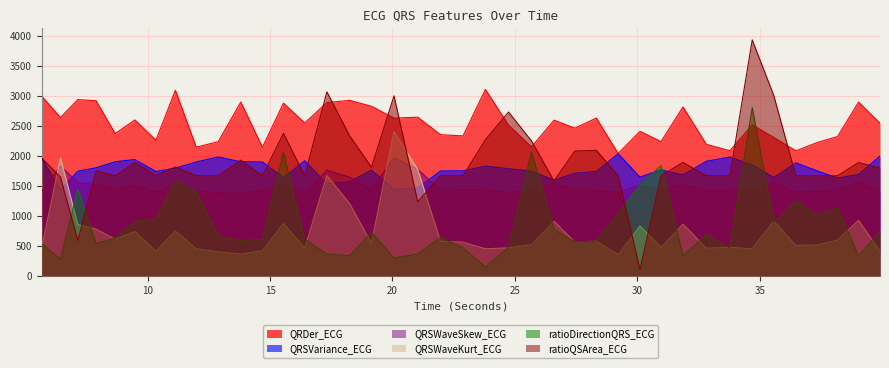

Count the number of categories in the chart.

40